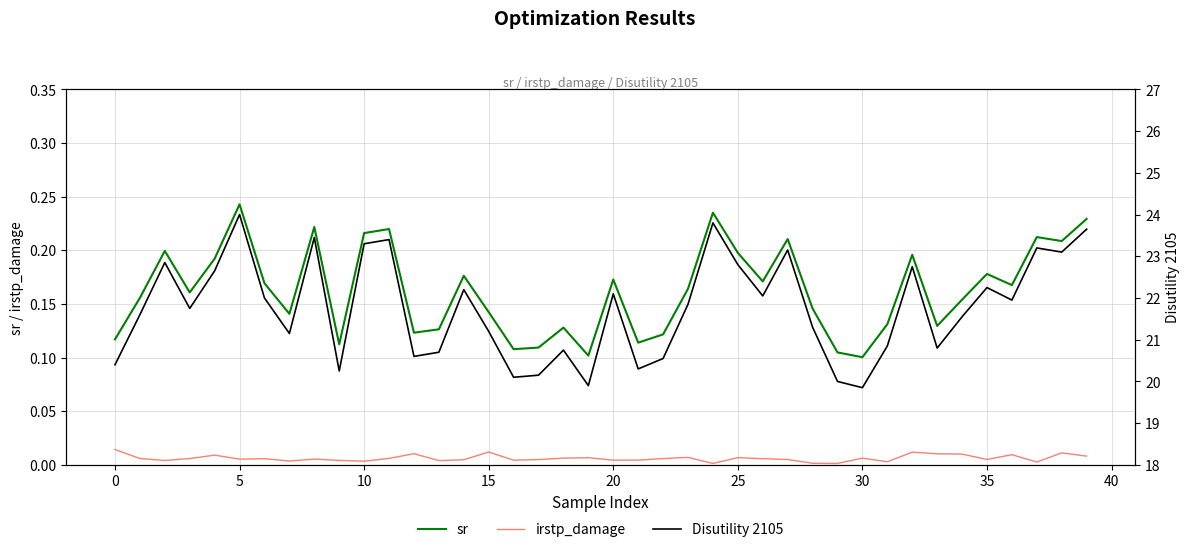

Reading right to left, list all the values displayed in this chart.

sr: 0.2	0.2	0.2	0.2	0.2	0.2	0.1	0.2	0.1	0.1	0.1	0.1	0.2	0.2	0.2	0.2	0.2	0.1	0.1	0.2	0.1	0.1	0.1	0.1	0.1	0.2	0.1	0.1	0.2	0.2	0.1	0.2	0.1	0.2	0.2	0.2	0.2	0.2	0.2	0.1
irstp_damage: 0.0	0.0	0.0	0.0	0.0	0.0	0.0	0.0	0.0	0.0	0.0	0.0	0.0	0.0	0.0	0.0	0.0	0.0	0.0	0.0	0.0	0.0	0.0	0.0	0.0	0.0	0.0	0.0	0.0	0.0	0.0	0.0	0.0	0.0	0.0	0.0	0.0	0.0	0.0	0.0
Disutility 2105: 23.6	23.1	23.2	21.9	22.2	21.5	20.8	22.7	20.8	19.8	20.0	21.3	23.1	22.0	22.8	23.8	21.8	20.5	20.3	22.1	19.9	20.7	20.1	20.1	21.2	22.2	20.7	20.6	23.4	23.3	20.2	23.4	21.1	22.0	24.0	22.6	21.7	22.8	21.6	20.4